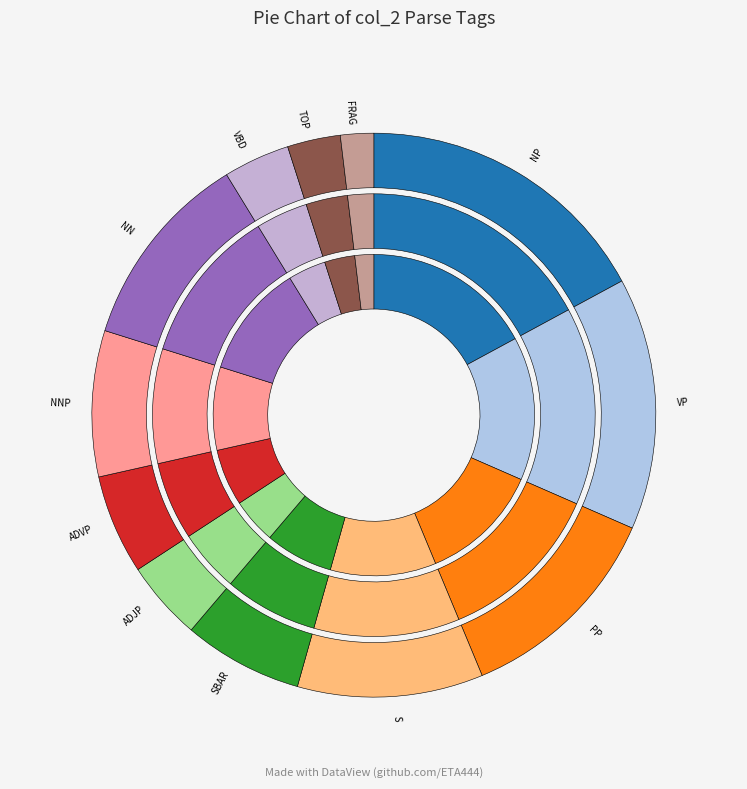

The NN slice represents 11% of the pie. True or false?

True